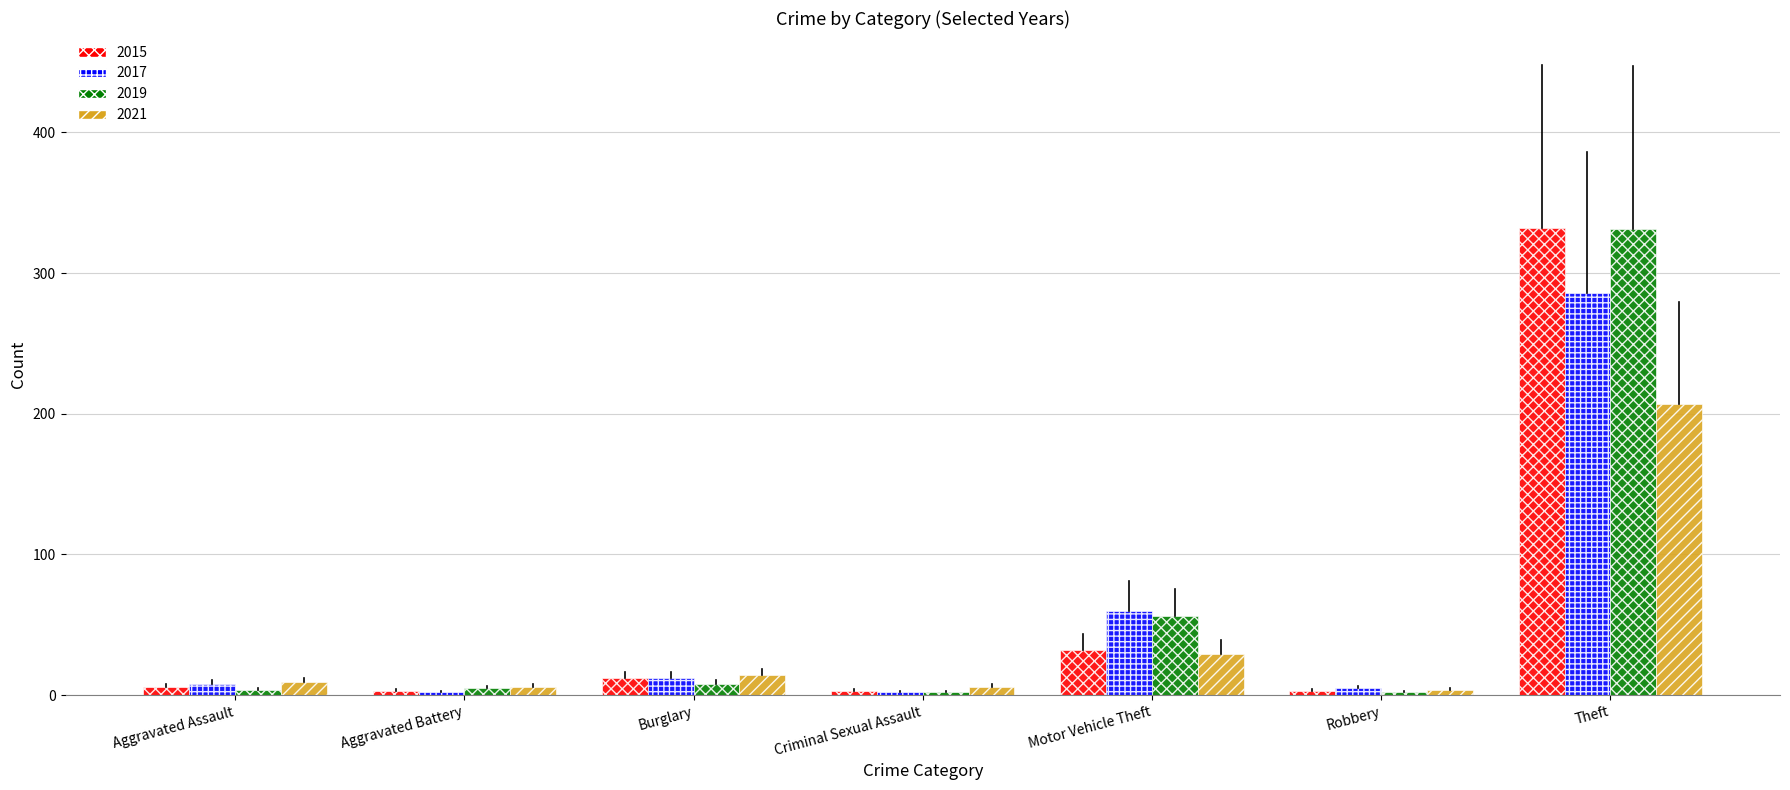

At which category is the sum across all series the highest?

Theft